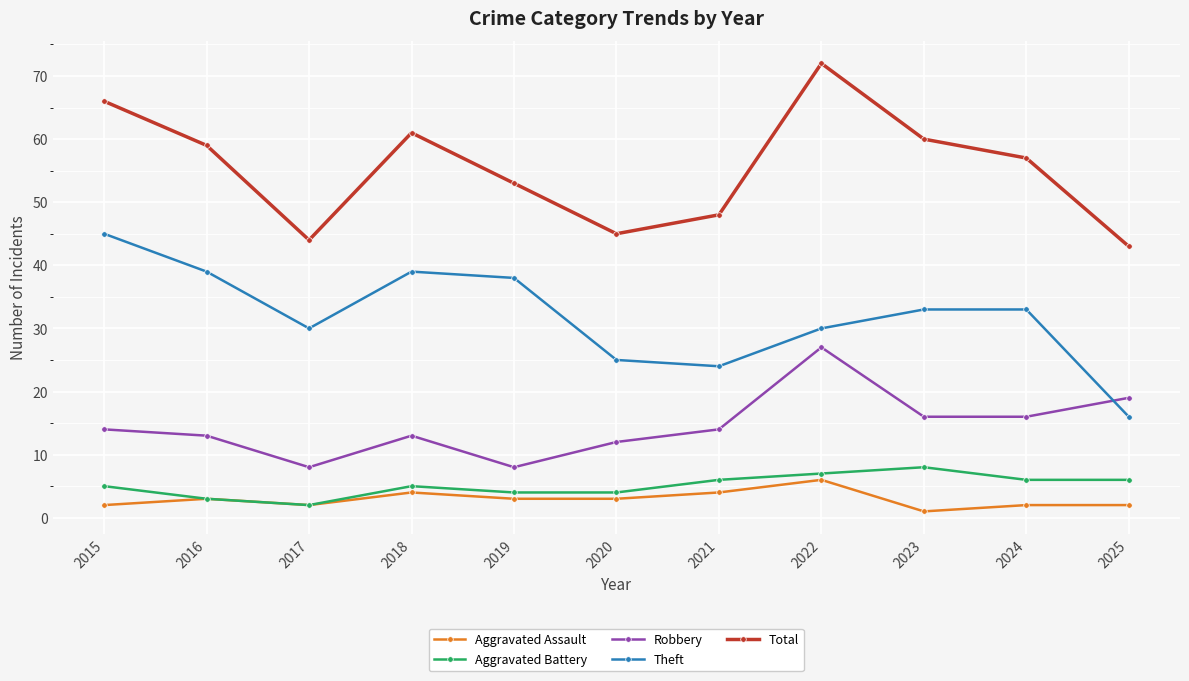

What is the spread (max minus min) of values at 2022?

66